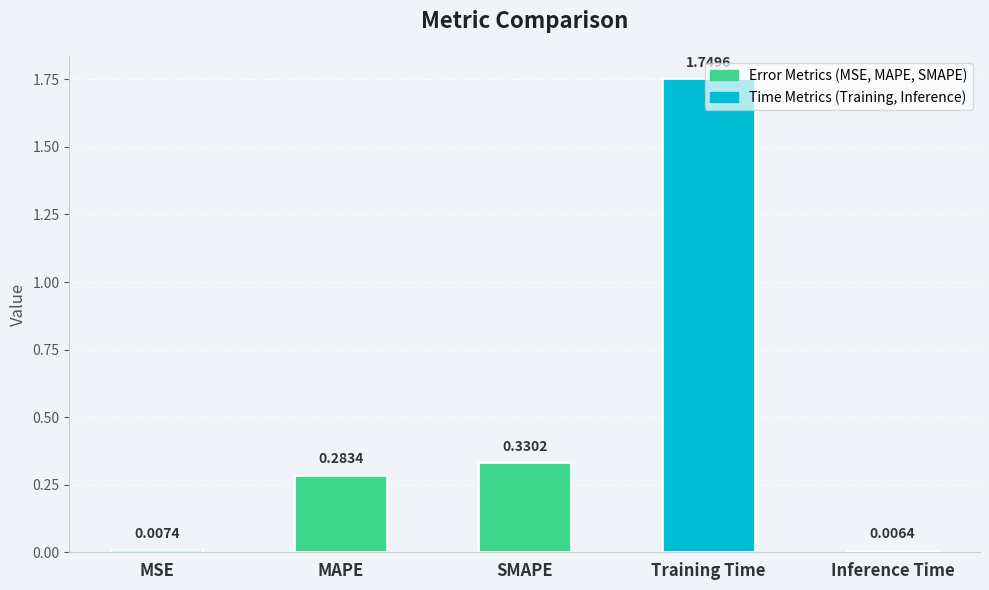

What is the label of the 3rd bar from the right?

SMAPE